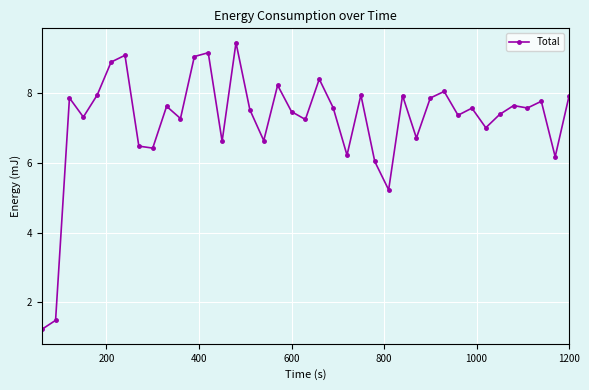

How many categories are shown in the chart?

39